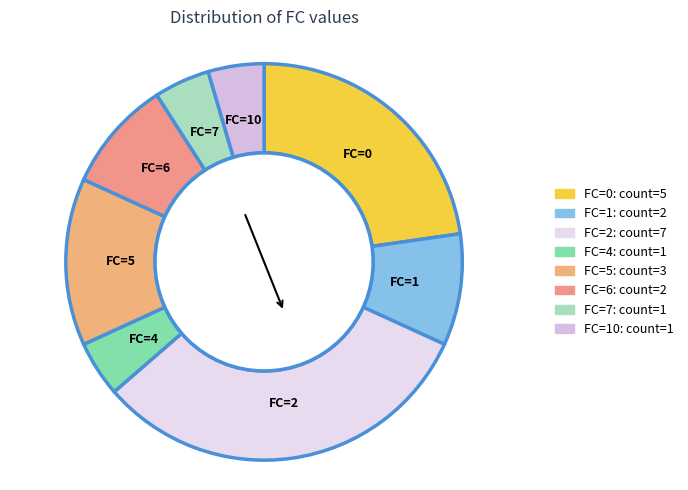

Does FC=6 represent more than half of the total?

No